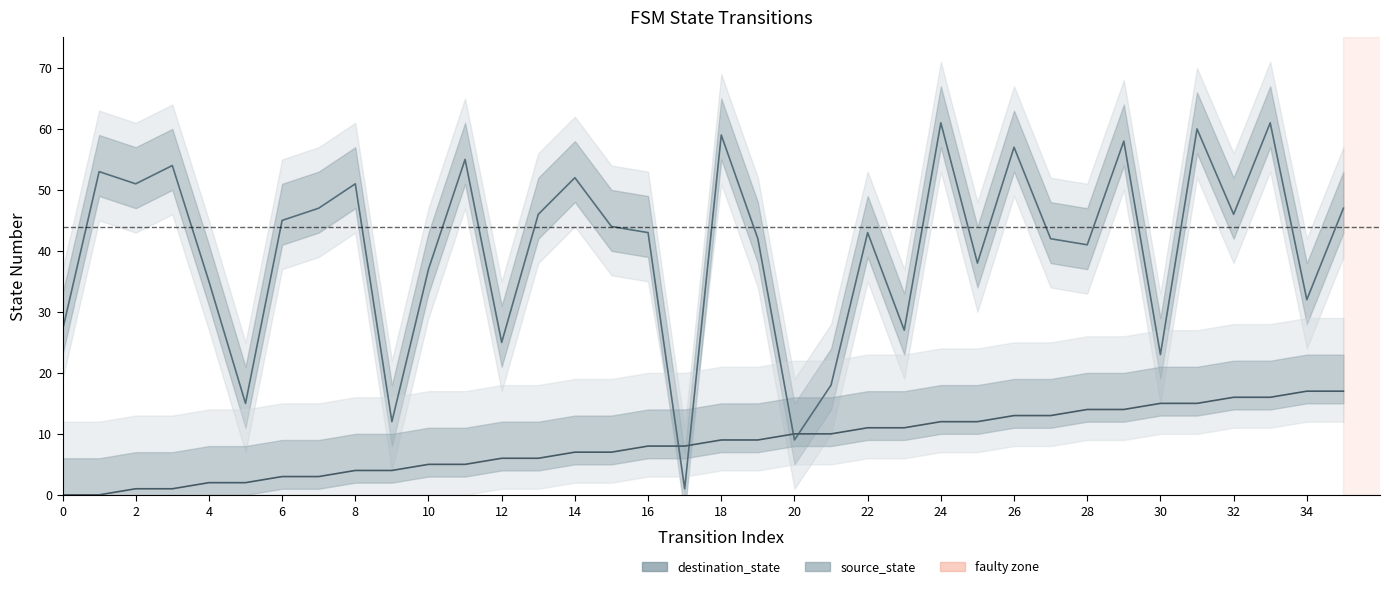

Does the chart have visible grid lines?

No